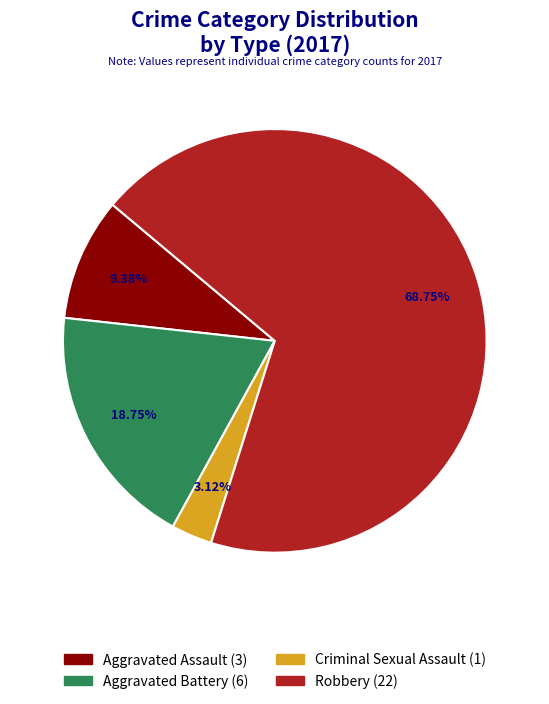

The Aggravated Battery slice represents 33% of the pie. True or false?

False